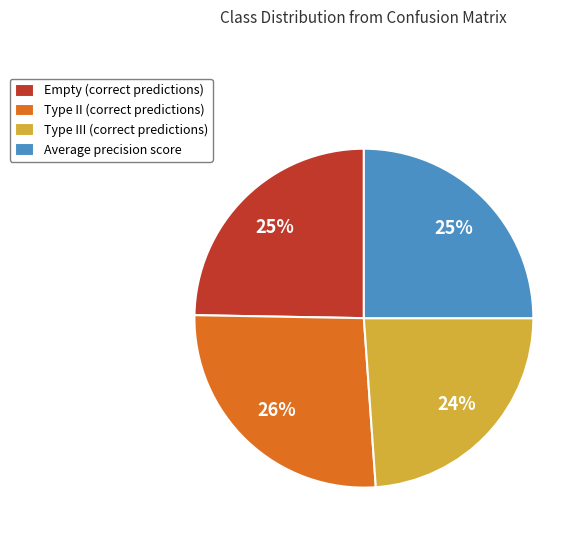

How many slices are in this pie chart?

4